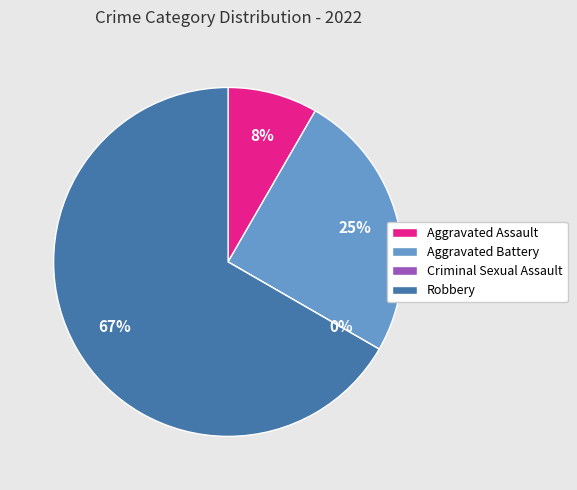

Count the number of slices in the pie.

4